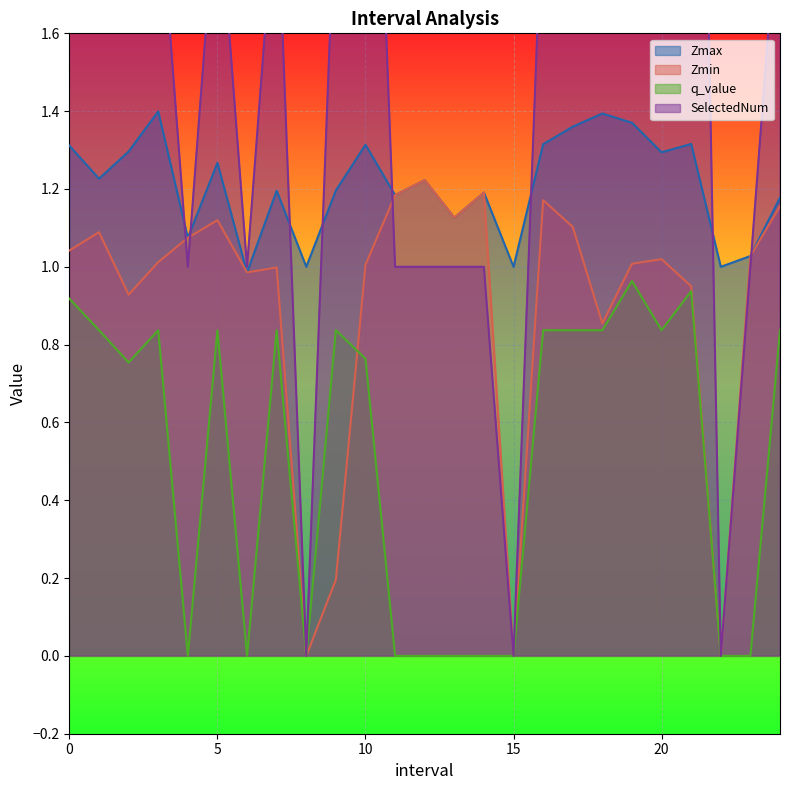

How many positive values does the SelectedNum series have?

22